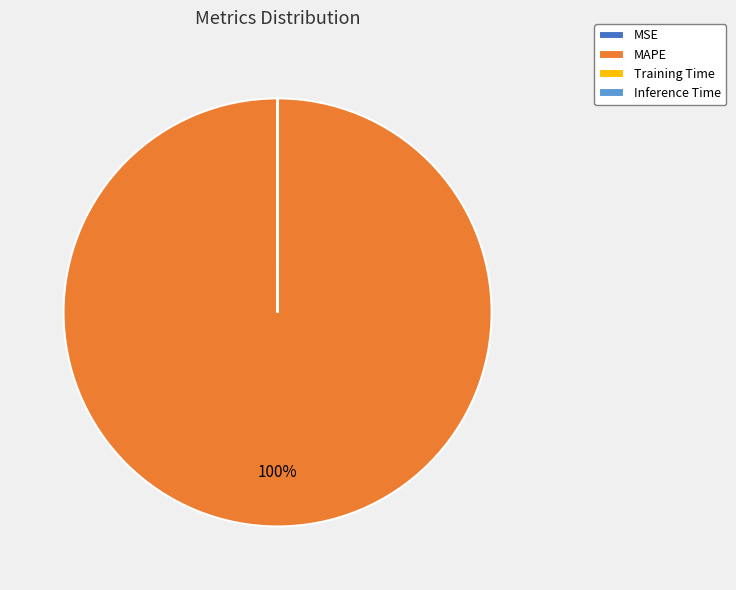

Which slice is the largest?

MAPE